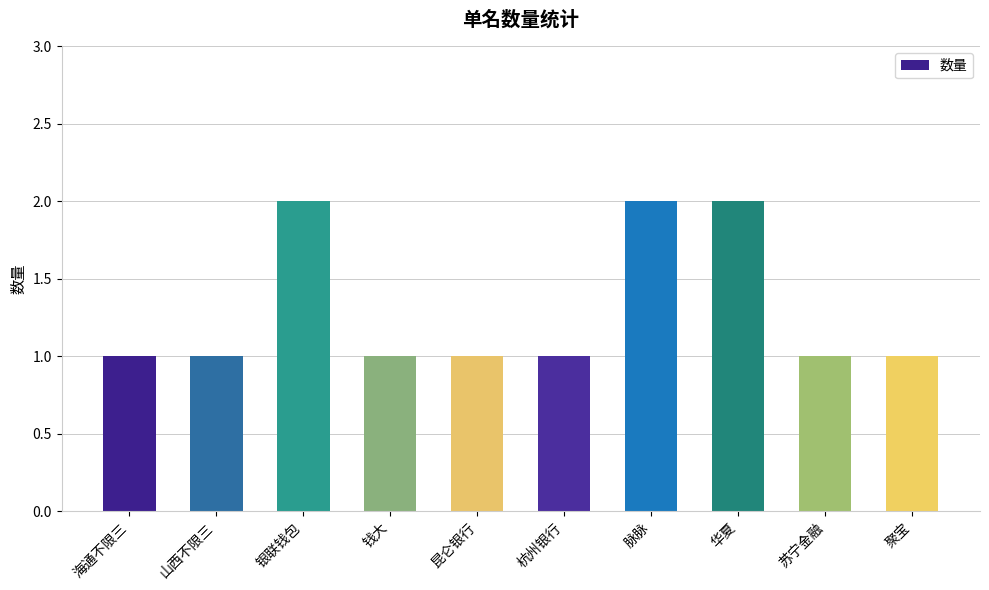

Are the bars horizontal?

No